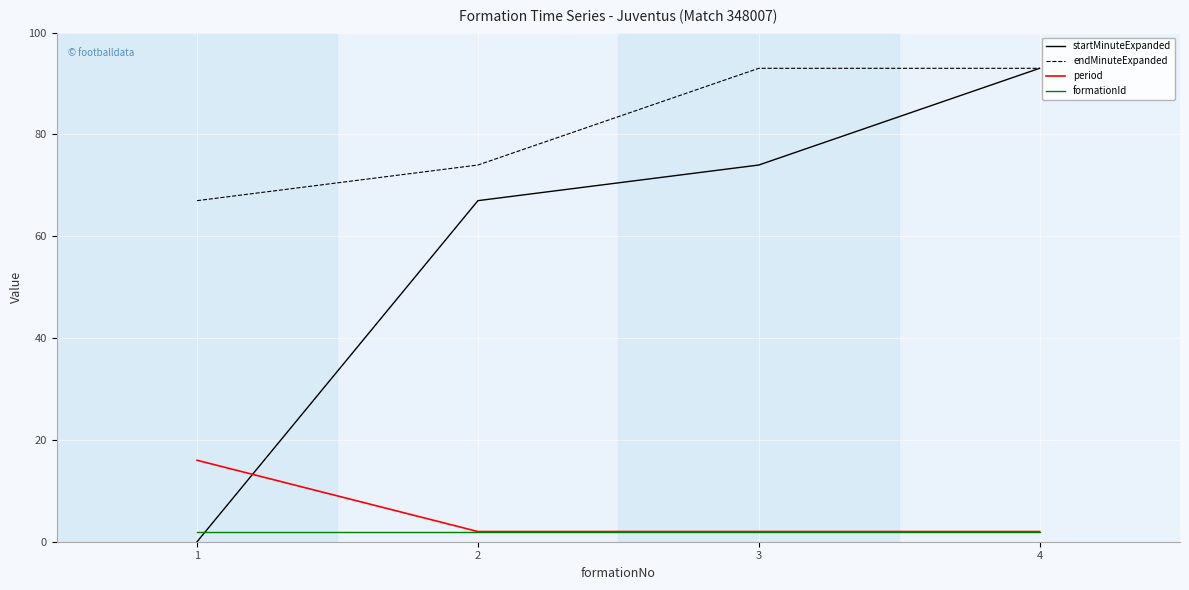

Reading right to left, transcribe all the data shown in this chart.

startMinuteExpanded: 4=93	3=74	2=67	1=0
endMinuteExpanded: 4=93	3=93	2=74	1=67
period: 4=2	3=2	2=2	1=16
formationId: 4=2	3=2	2=2	1=2